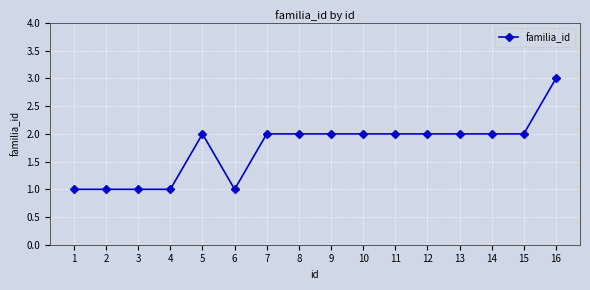

At which category does the chart reach its peak across all series?

16